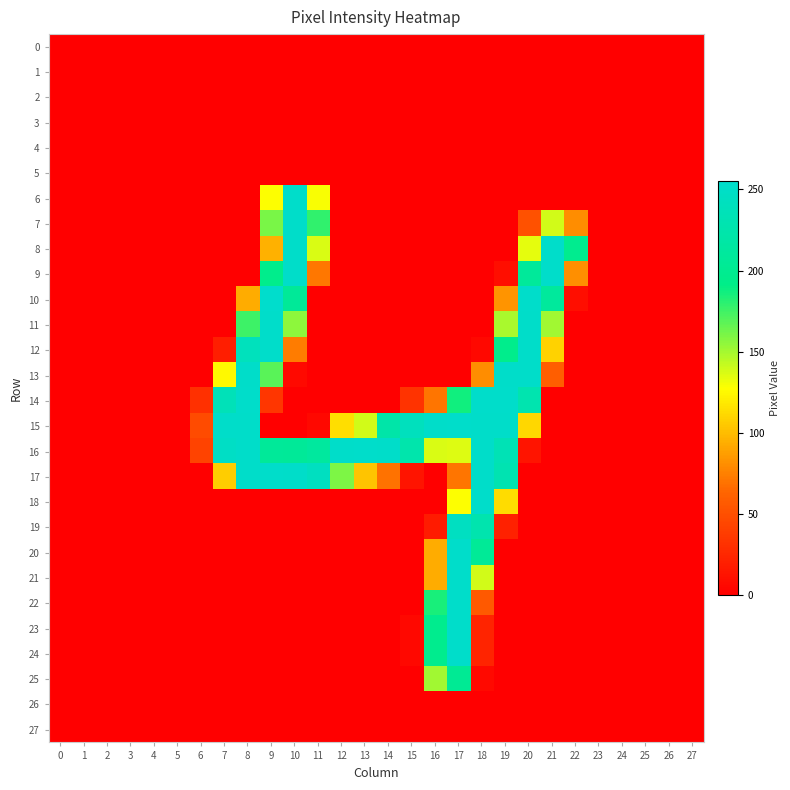

Which series has the widest spread of values?

10